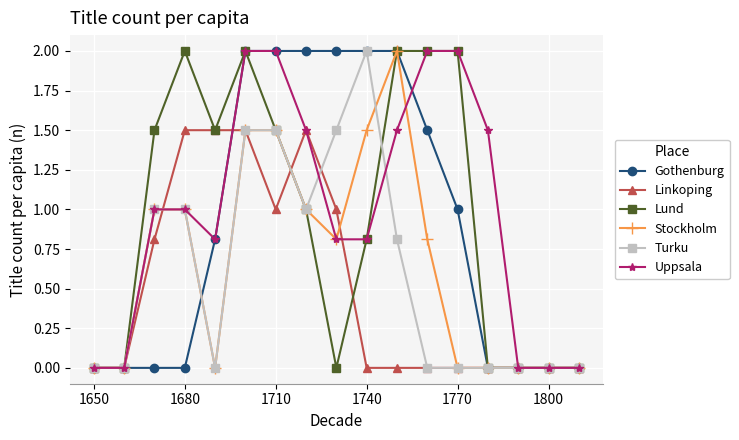

What is the maximum value shown in the chart?

2.0